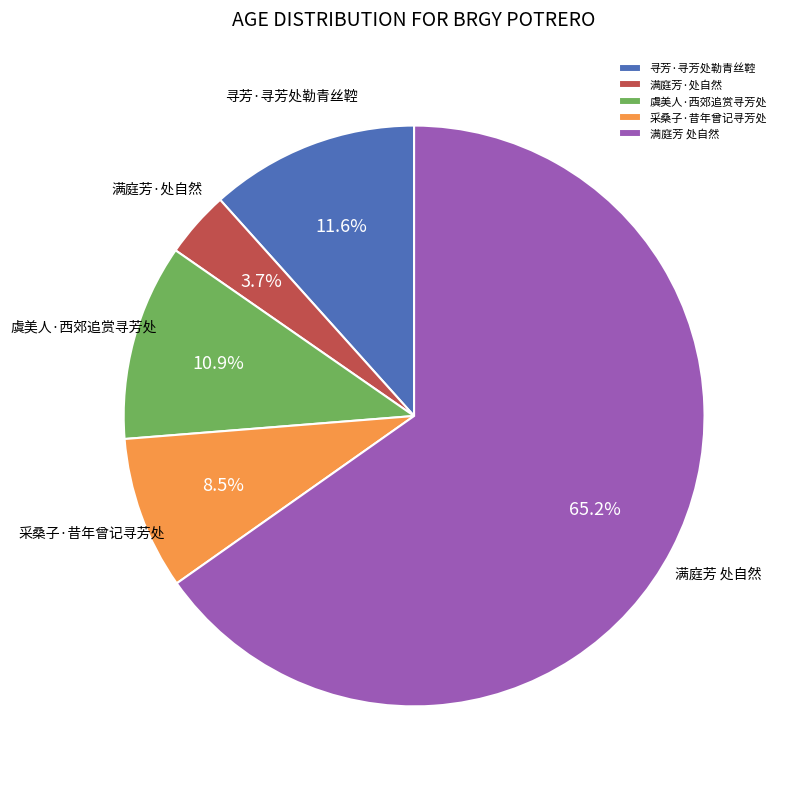

To the nearest percent, what percentage of the pie is 满庭芳·处自然?

4%